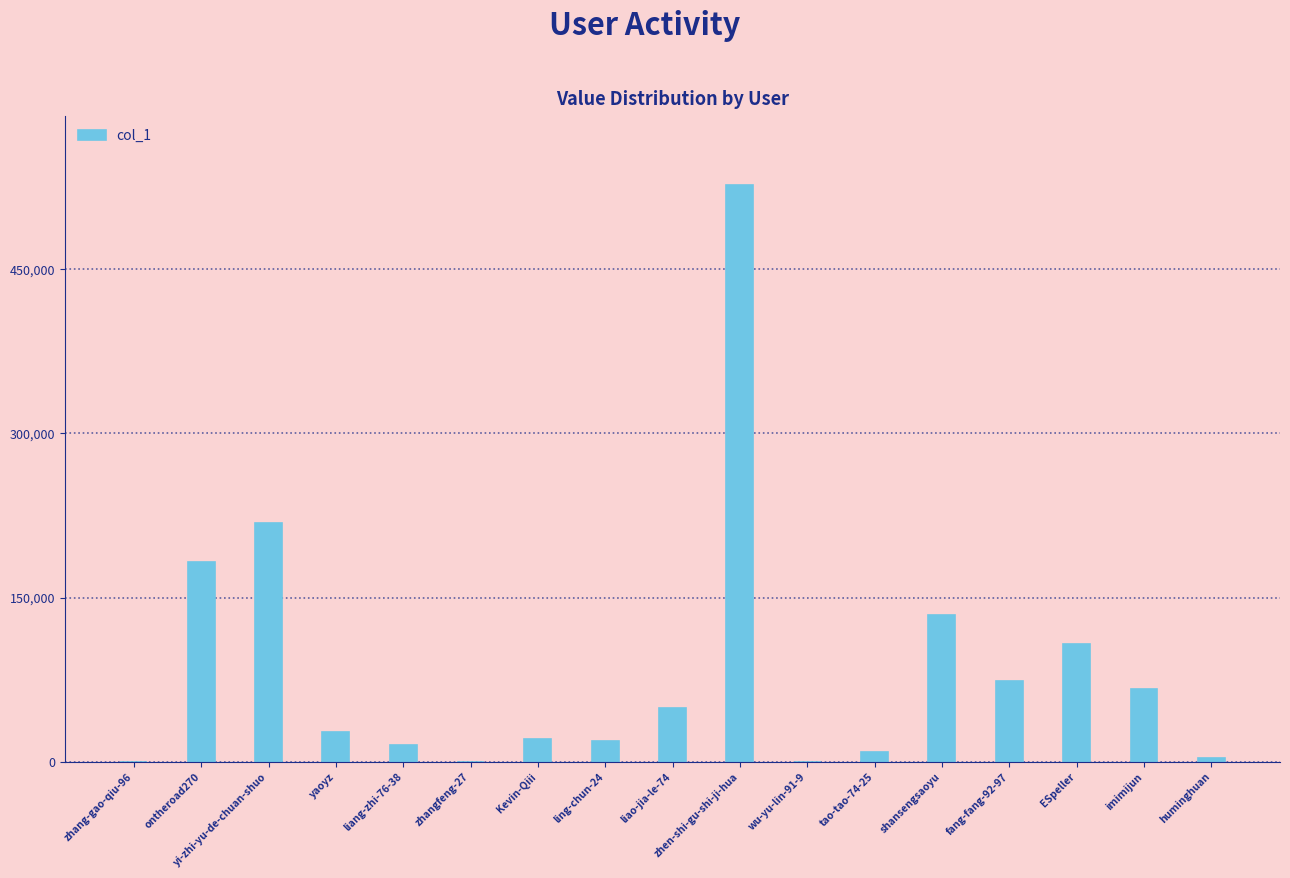

The value at imimijun is 66276. True or false?

True